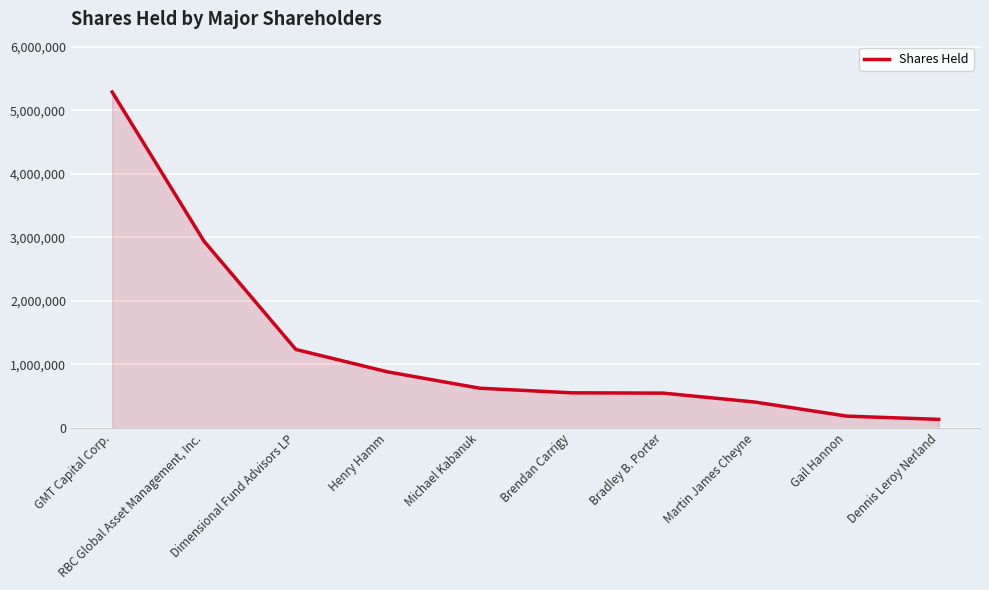

Where is the data nearest to the value 2711701?

RBC Global Asset Management, Inc.